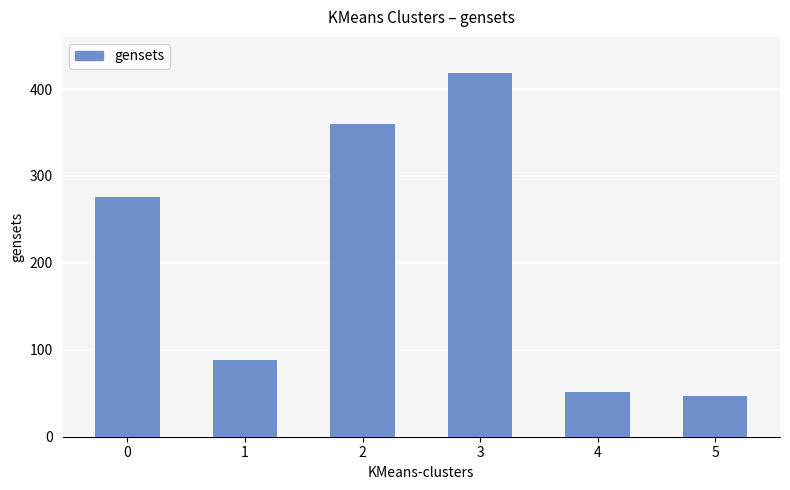

Rank the categories by value from lowest to highest.

5, 4, 1, 0, 2, 3